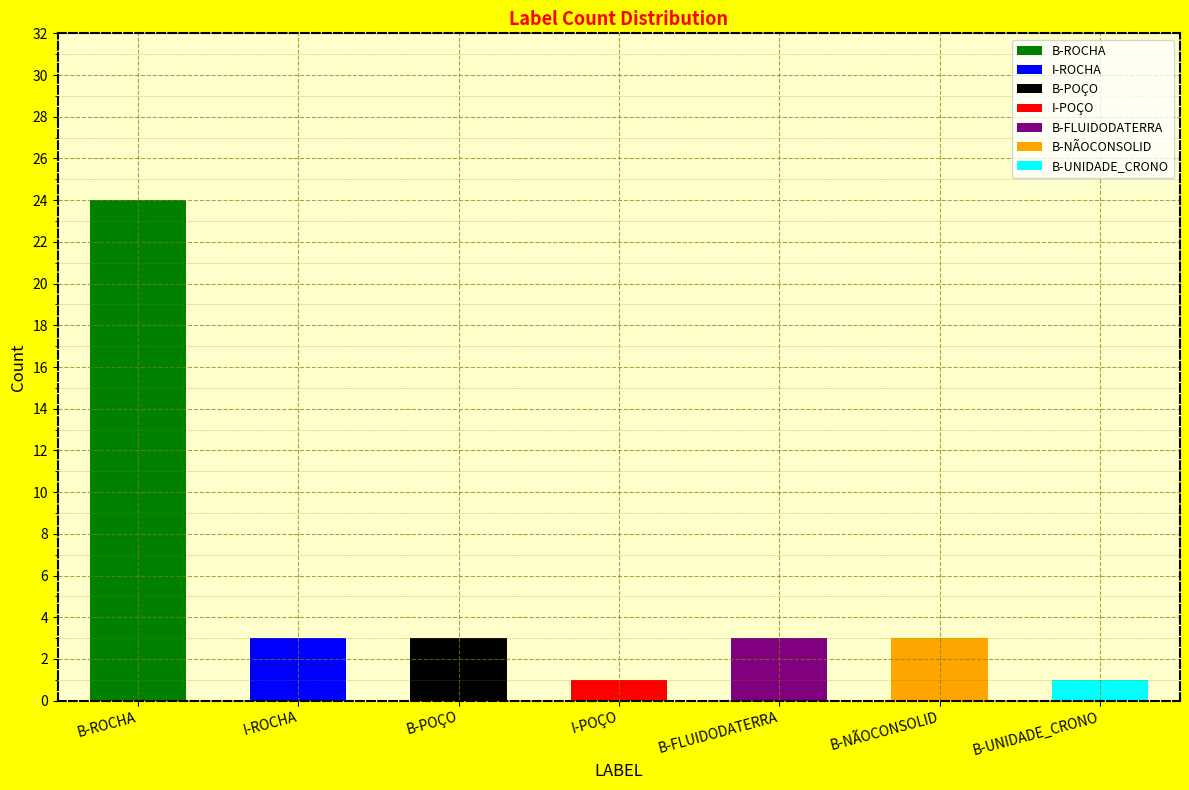

What is the difference between the values at B-UNIDADE_CRONO and I-ROCHA?

2